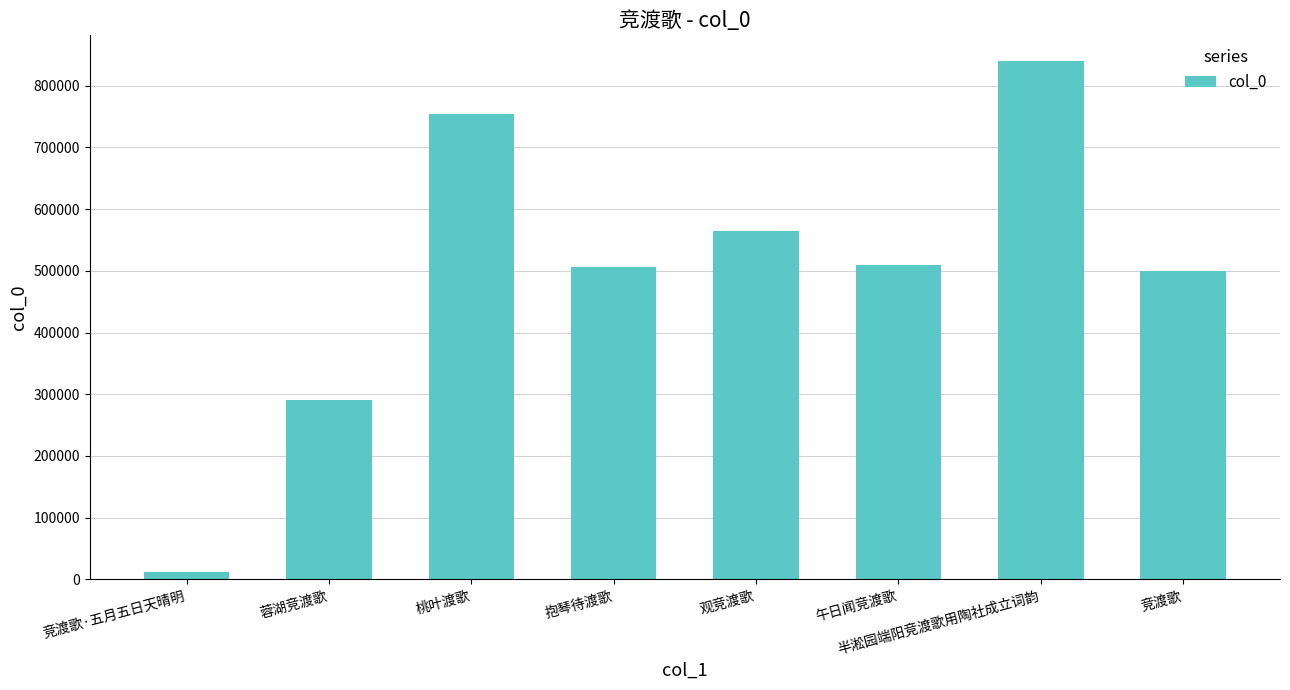

What is the average value?

496931